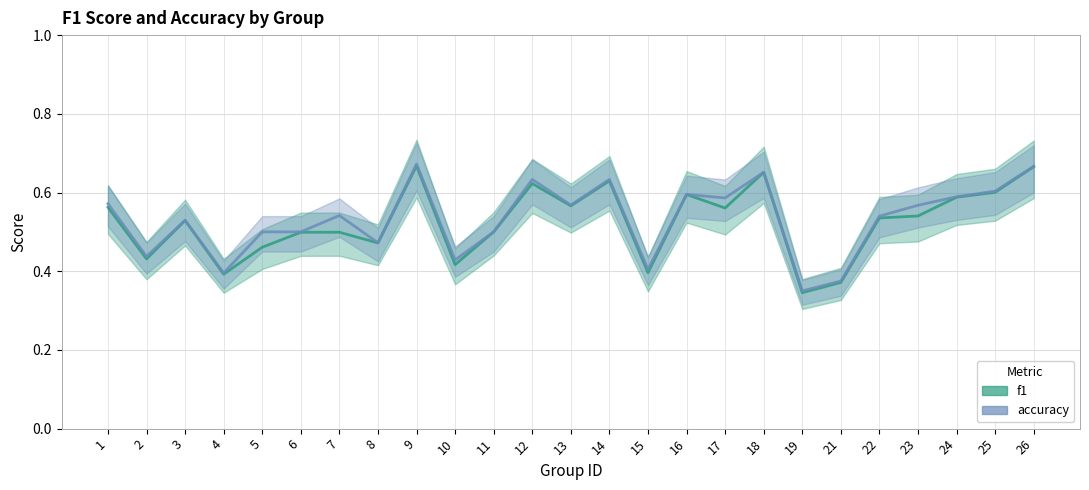

At how many categories does at least one series exceed 0?

25